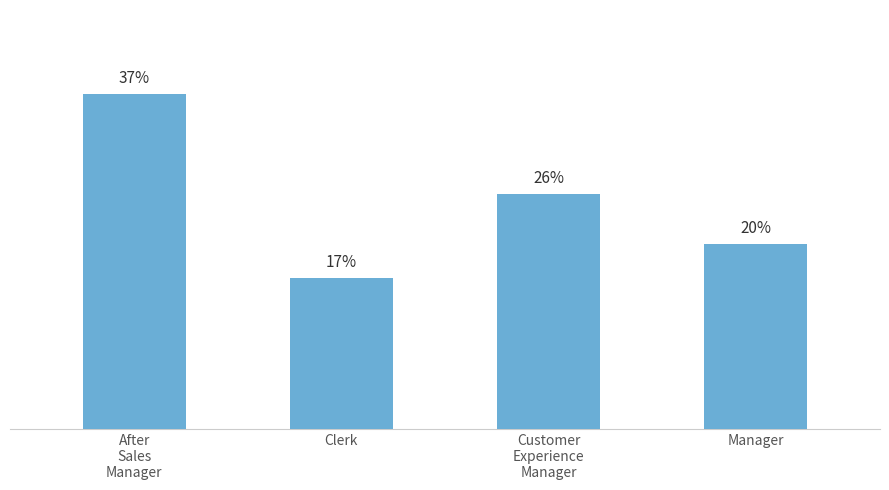

Which label corresponds to the smallest value in the chart?

Clerk